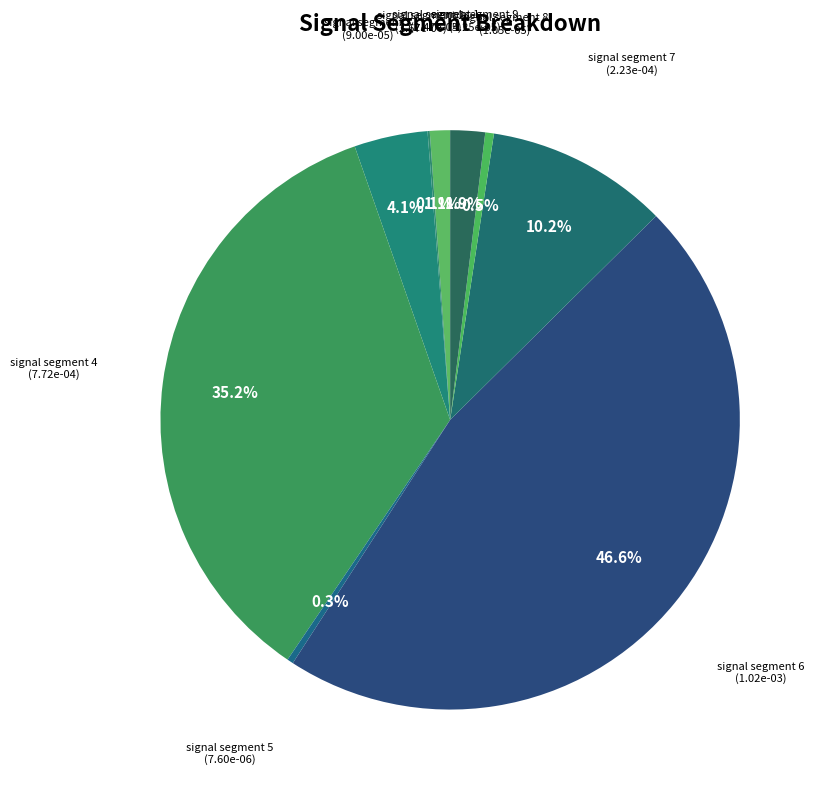

Which slice is the largest?

signal segment 6